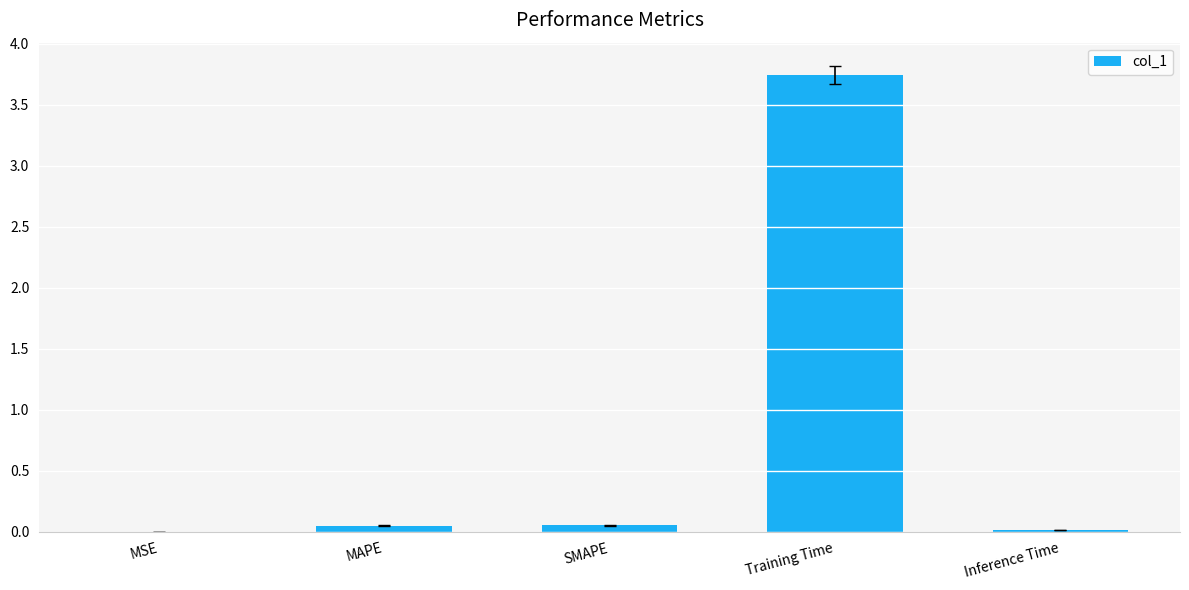

The chart shows a value of 0.0 at MSE. True or false?

True